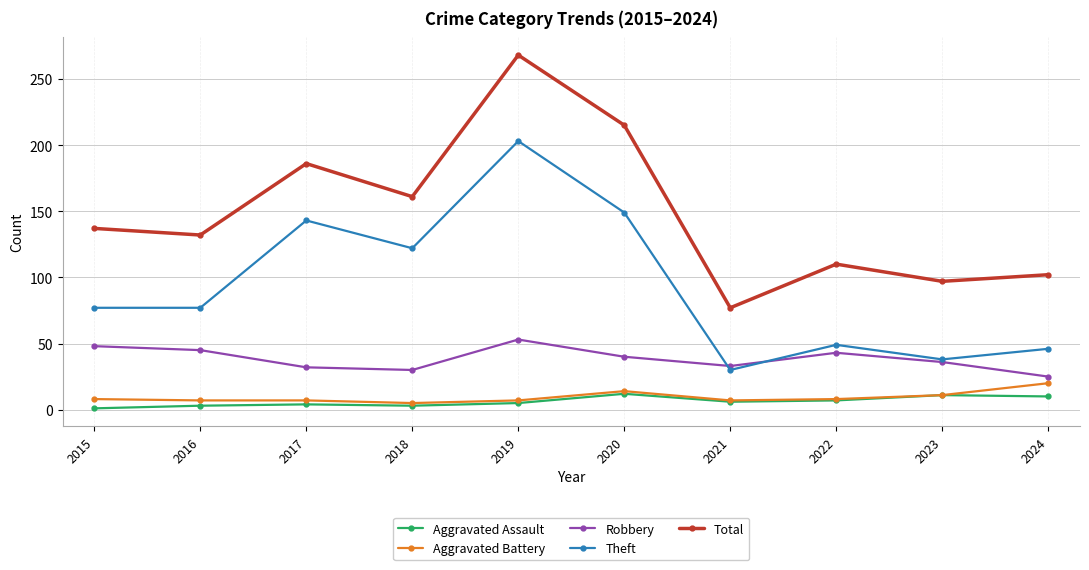

What is the approximate value of Robbery at 2022?

43